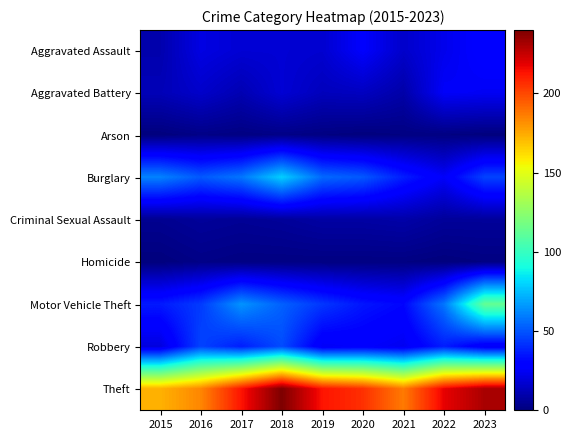

Reading right to left, list all the values displayed in this chart.

Aggravated Assault: 2023=29	2022=23	2021=16	2020=27	2019=17	2018=18	2017=18	2016=21	2015=10
Aggravated Battery: 2023=25	2022=26	2021=9	2020=14	2019=13	2018=18	2017=11	2016=16	2015=12
Arson: 2023=0	2022=1	2021=1	2020=0	2019=1	2018=2	2017=1	2016=2	2015=0
Burglary: 2023=46	2022=26	2021=37	2020=51	2019=55	2018=79	2017=58	2016=51	2015=61
Criminal Sexual Assault: 2023=6	2022=6	2021=9	2020=8	2019=8	2018=6	2017=5	2016=6	2015=4
Homicide: 2023=1	2022=0	2021=1	2020=1	2019=1	2018=1	2017=1	2016=2	2015=0
Motor Vehicle Theft: 2023=113	2022=58	2021=31	2020=35	2019=43	2018=53	2017=65	2016=44	2015=36
Robbery: 2023=25	2022=37	2021=24	2020=27	2019=25	2018=48	2017=37	2016=46	2015=20
Theft: 2023=231	2022=218	2021=187	2020=206	2019=213	2018=240	2017=213	2016=184	2015=173